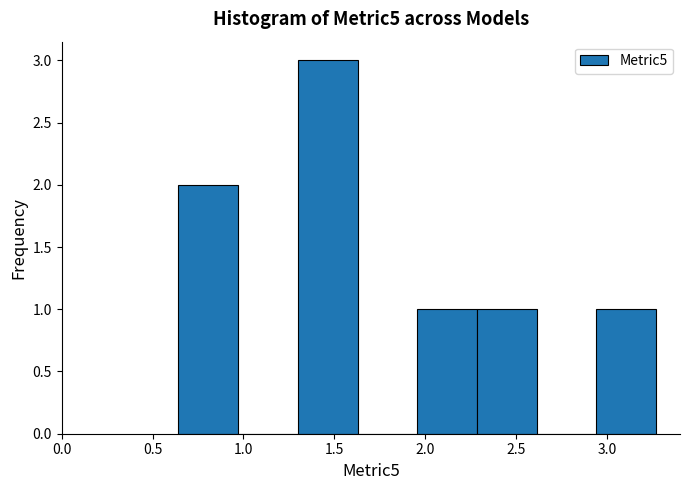

How tall is the bar that spans 1.30 to 1.65 on the x-axis? Neither the bar edges nor the heights are printed on the chart, so give them approximately, as read against the axes.

3